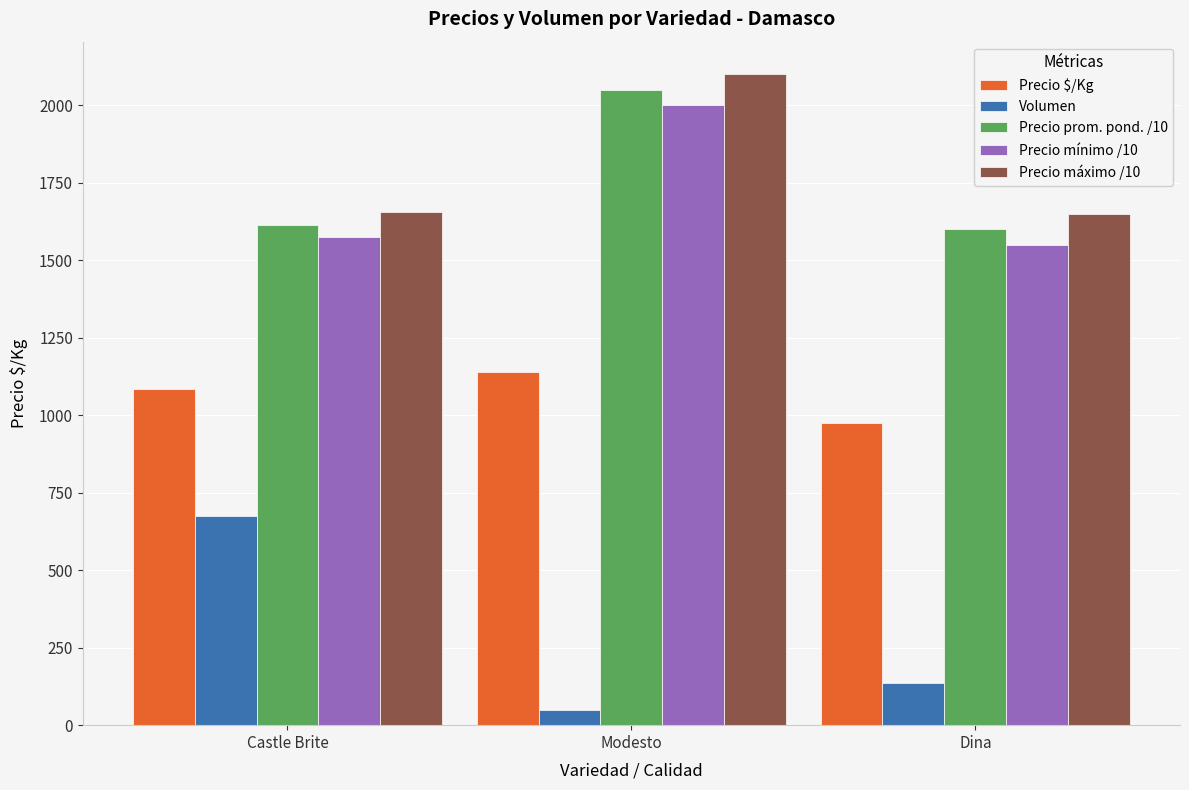

At how many categories does at least one series exceed 951?

3